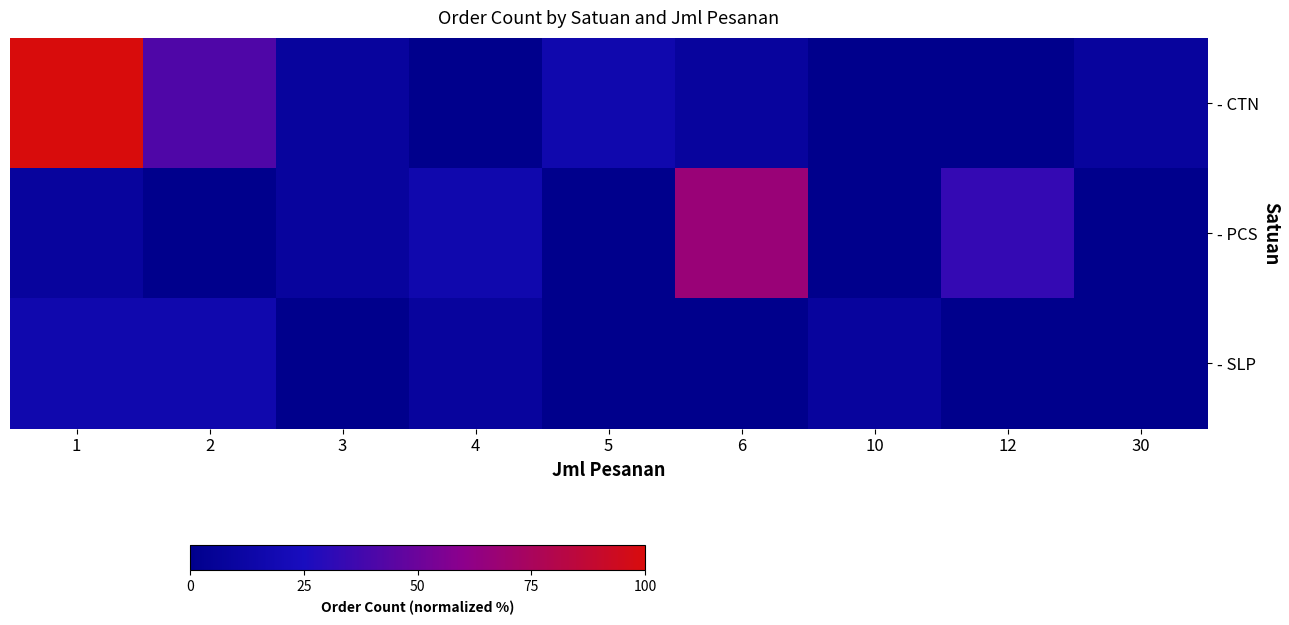

List the series in order of their peak value, highest first.

- CTN, - PCS, - SLP